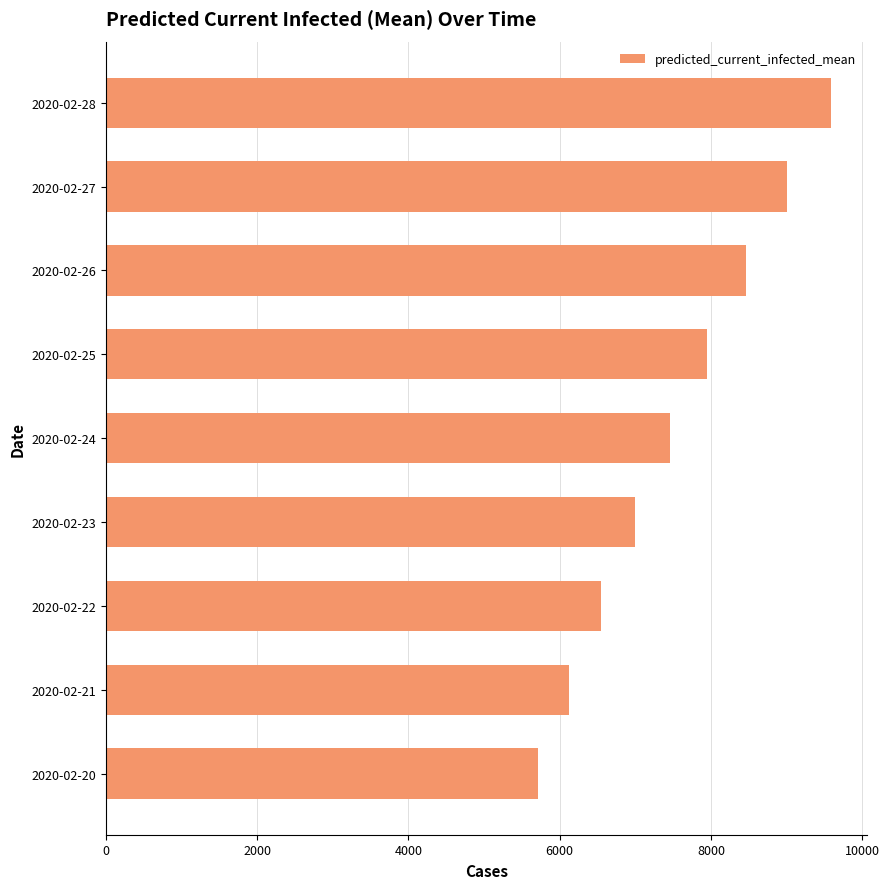

What is the minimum value shown in the chart?

5712